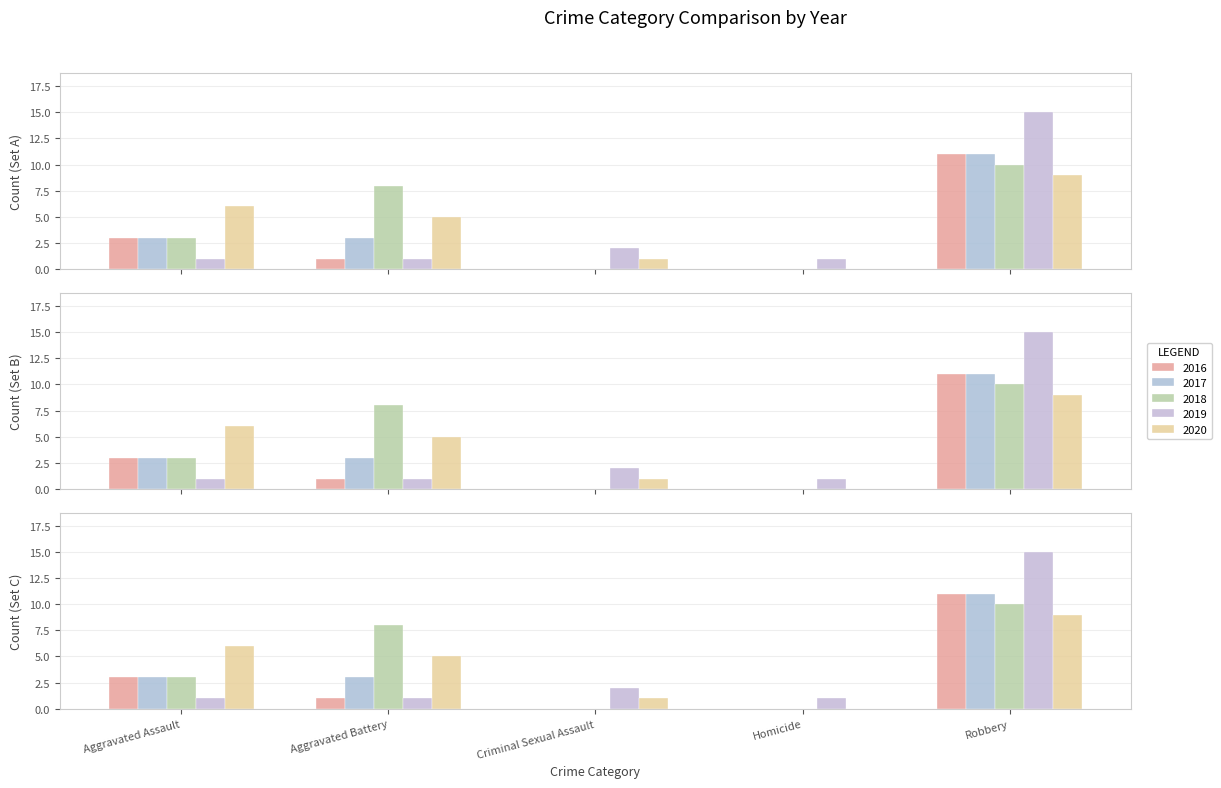

What position from the left is Homicide?

4